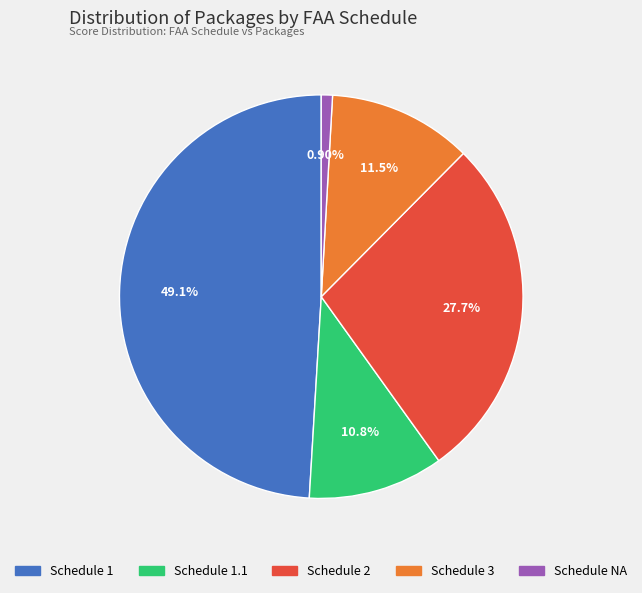

Is there any slice that represents more than half of the pie?

No